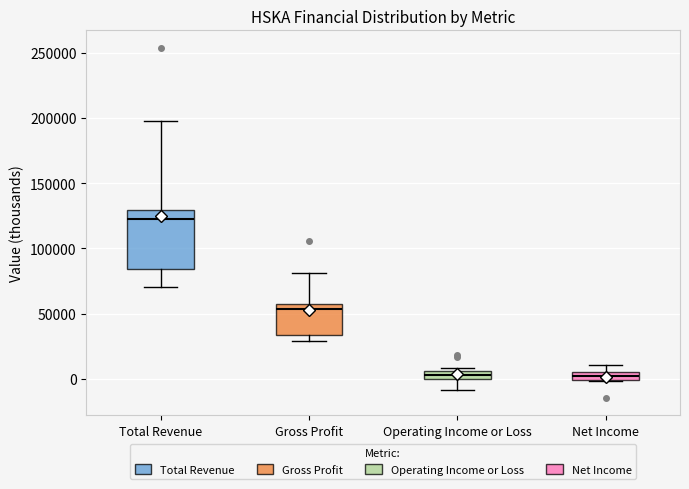

Which box has the highest median line?

Total Revenue